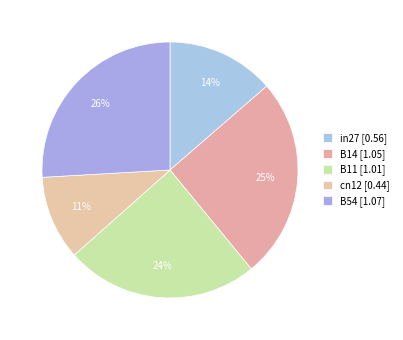

How many segments does this pie chart have?

5